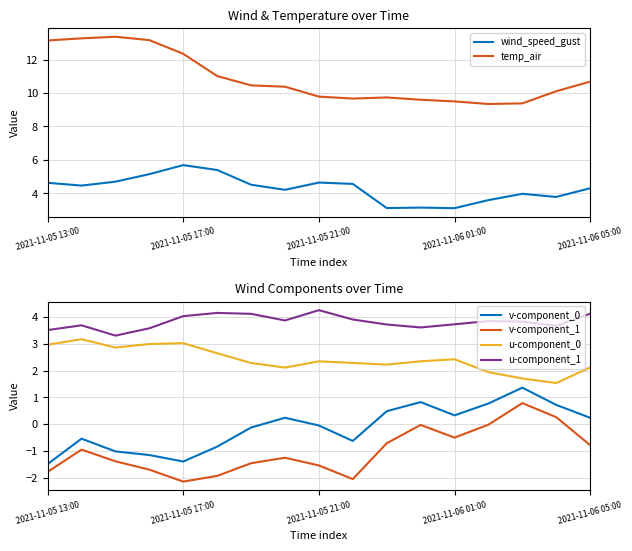

Reading left to right, what are all the values shown in this chart?

wind_speed_gust: 4.6	4.5	4.7	5.1	5.7	5.4	4.5	4.2	4.6	4.6	3.1	3.1	3.1	3.6	4.0	3.8	4.3
temp_air: 13.1	13.3	13.4	13.2	12.3	11.0	10.5	10.4	9.8	9.7	9.7	9.6	9.5	9.3	9.4	10.1	10.7
v-component_0: -1.5	-0.5	-1.0	-1.2	-1.4	-0.8	-0.1	0.2	-0.1	-0.6	0.5	0.8	0.3	0.8	1.4	0.7	0.2
v-component_1: -1.8	-1.0	-1.4	-1.7	-2.1	-1.9	-1.5	-1.3	-1.5	-2.1	-0.7	-0.0	-0.5	-0.0	0.8	0.3	-0.8
u-component_0: 3.0	3.2	2.9	3.0	3.0	2.7	2.3	2.1	2.3	2.3	2.2	2.4	2.4	1.9	1.7	1.5	2.1
u-component_1: 3.5	3.7	3.3	3.6	4.0	4.2	4.1	3.9	4.3	3.9	3.7	3.6	3.7	3.9	3.8	3.7	4.1